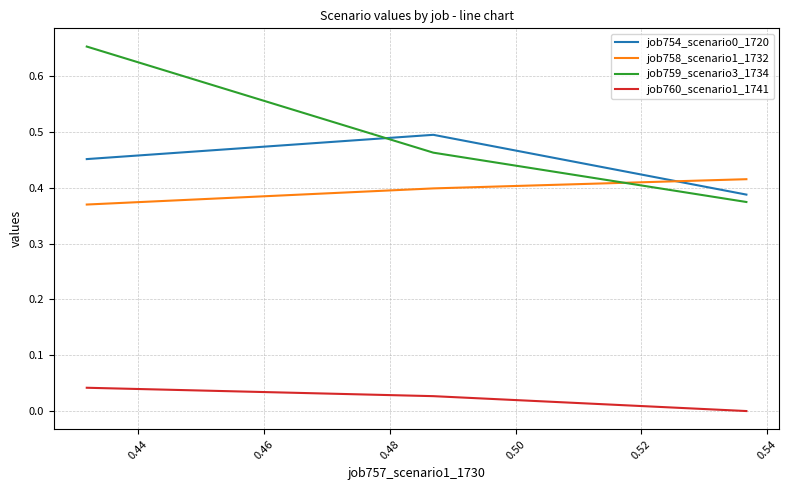

The job759_scenario3_1734 series shows 0.7 at 0.44. True or false?

False